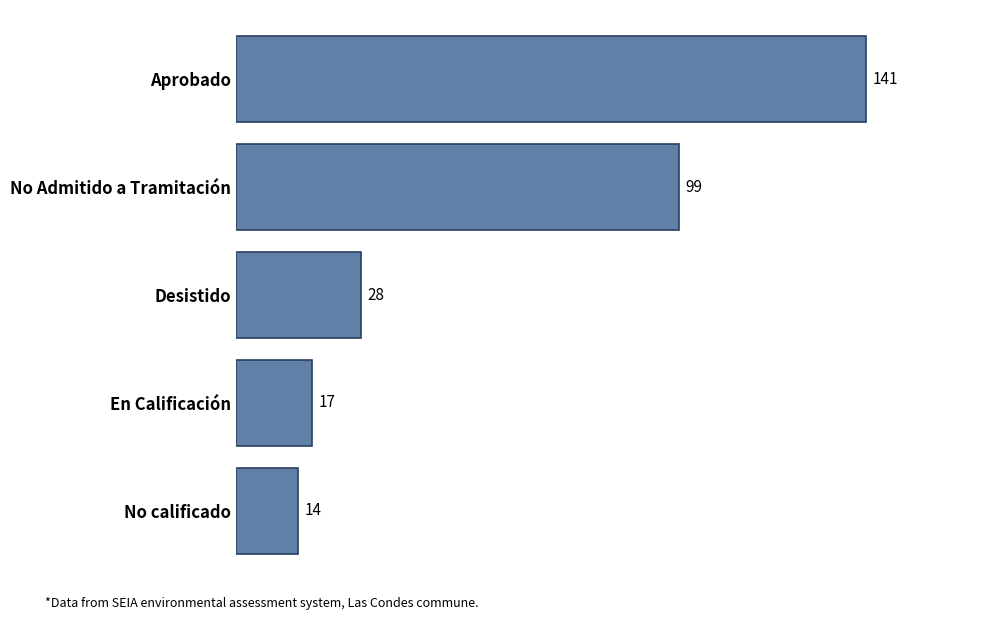

What is the change in value from Desistido to No Admitido a Tramitación?

+71